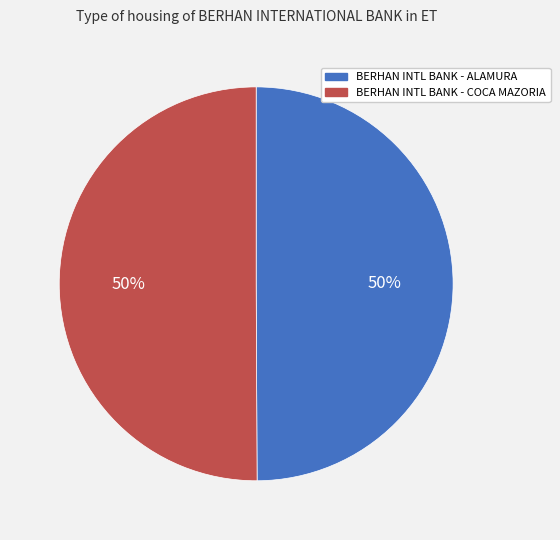

What is the ratio of the value at BERHAN INTL BANK - ALAMURA to the value at BERHAN INTL BANK - COCA MAZORIA?

1.0